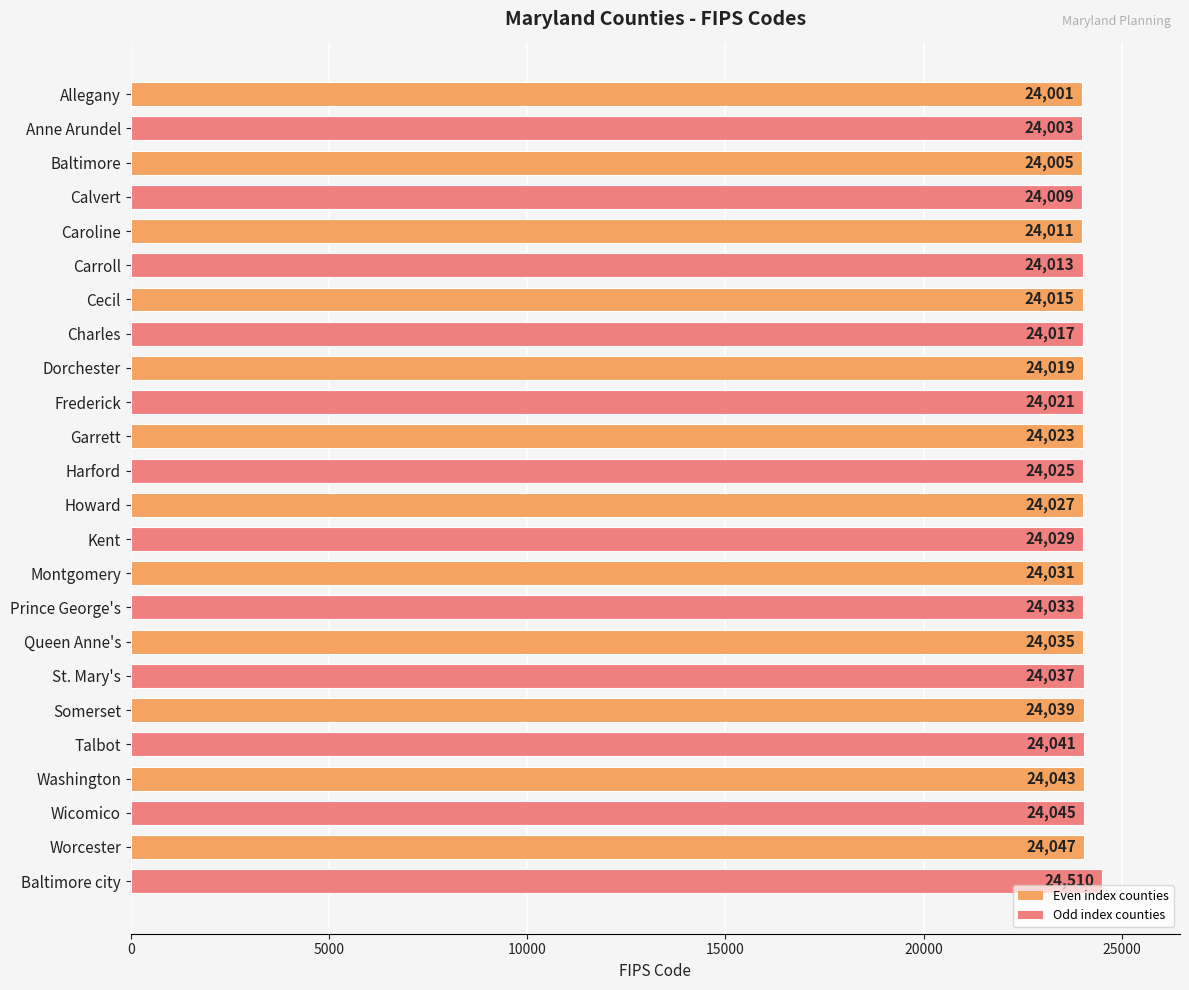

What is the maximum value shown in the chart?

24510